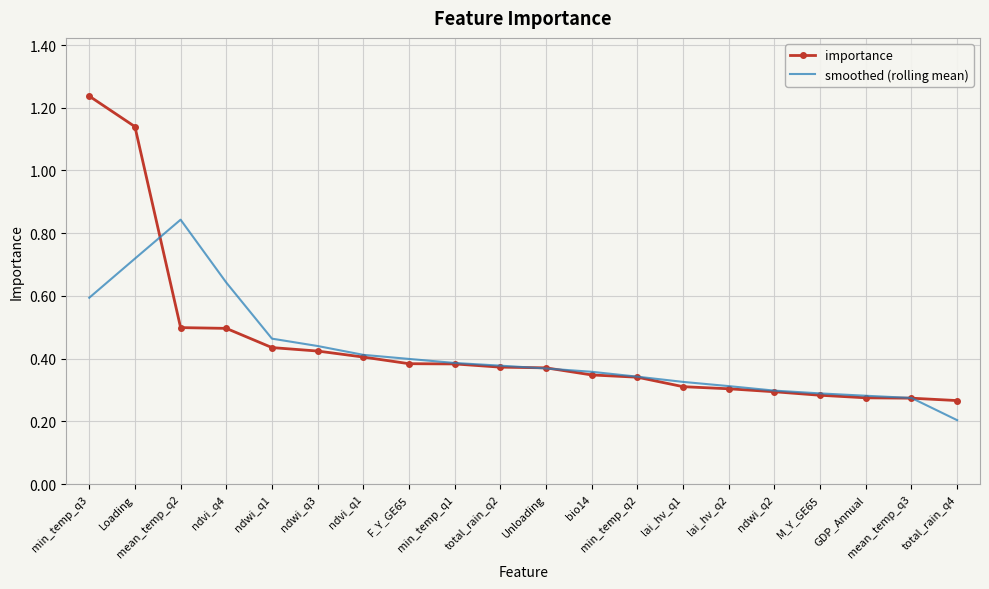

What are all the series names shown in the legend?

importance, smoothed (rolling mean)